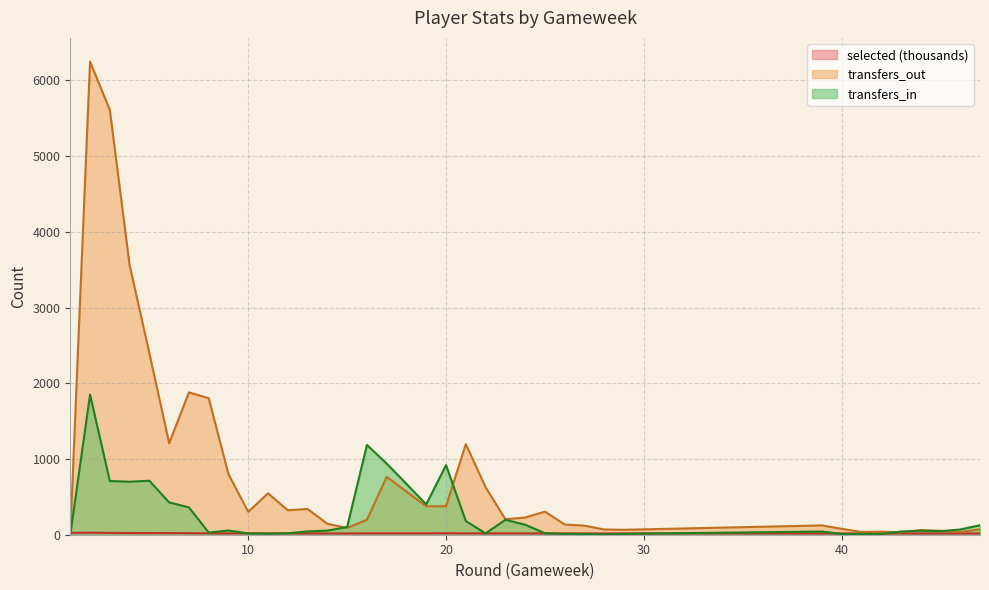

Rank the series at 20 from lowest to highest value.

selected, transfers_out, transfers_in